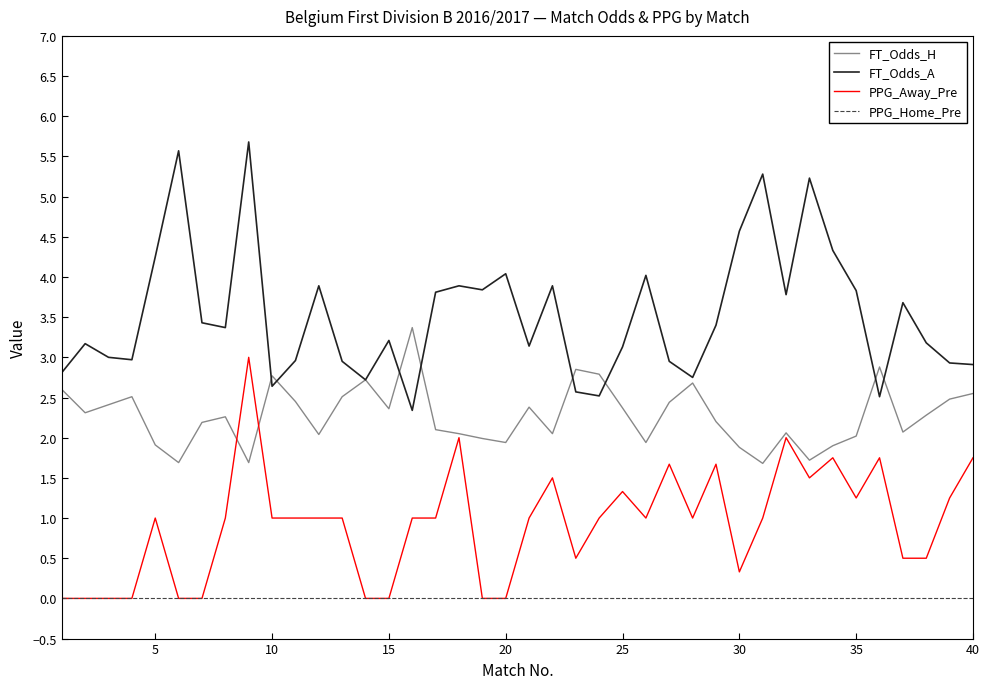

What is the greatest value displayed?

5.7